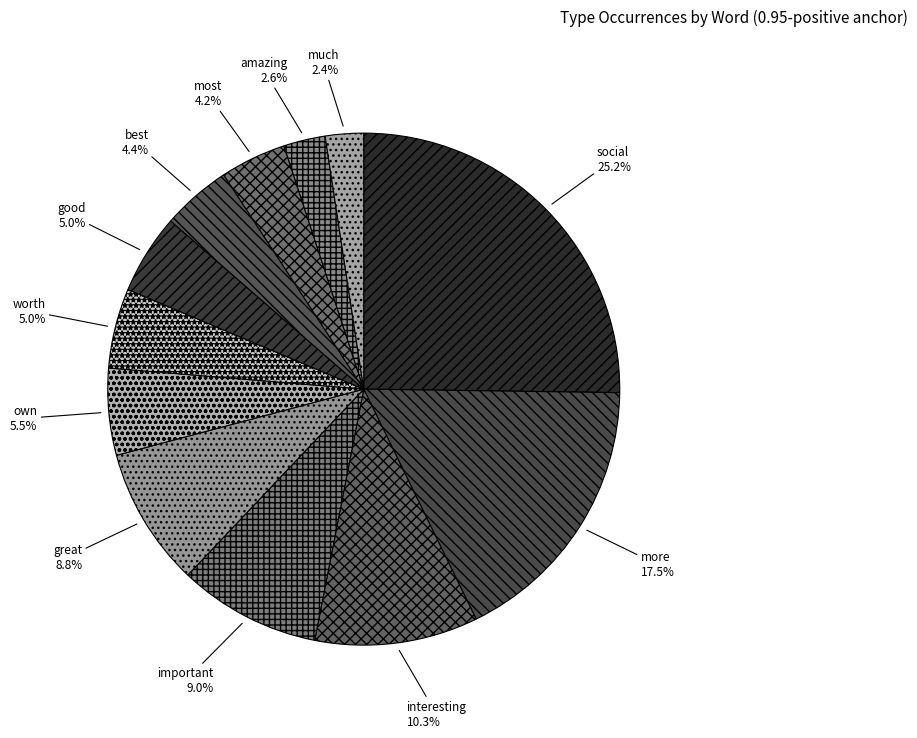

Is it true that social is 25% of the pie?

True